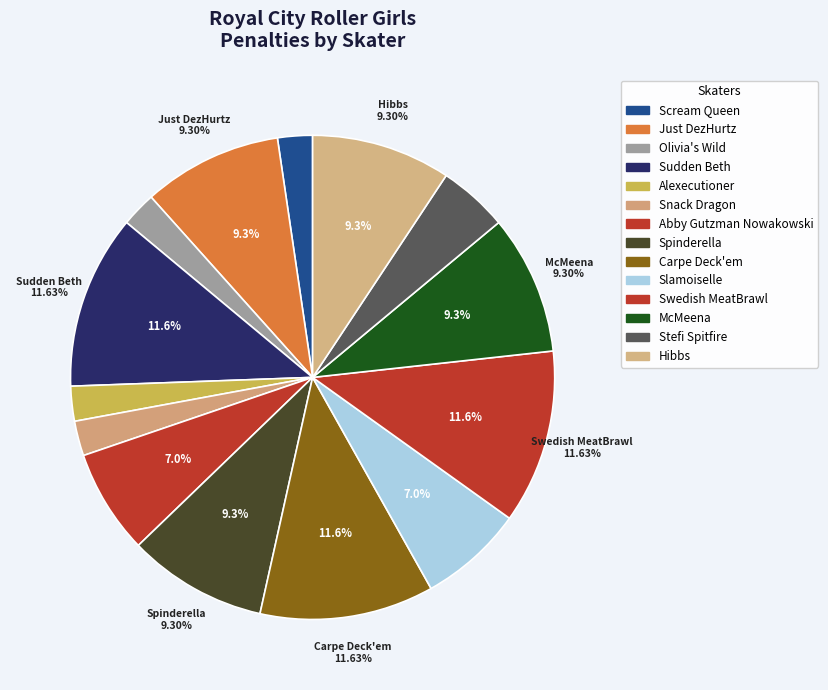

True or false: Just DezHurtz accounts for 9% of the total.

True